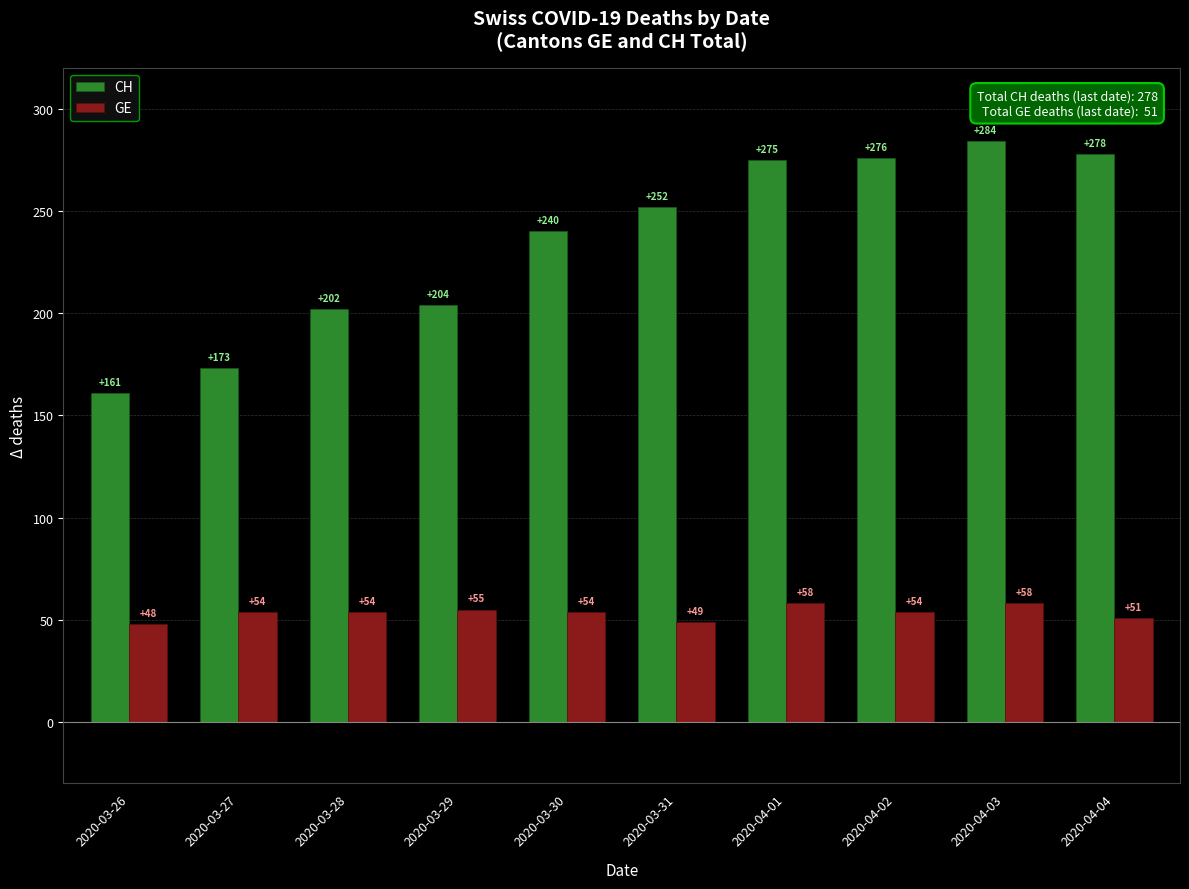

The value of CH at 2020-03-28 is 292. True or false?

False